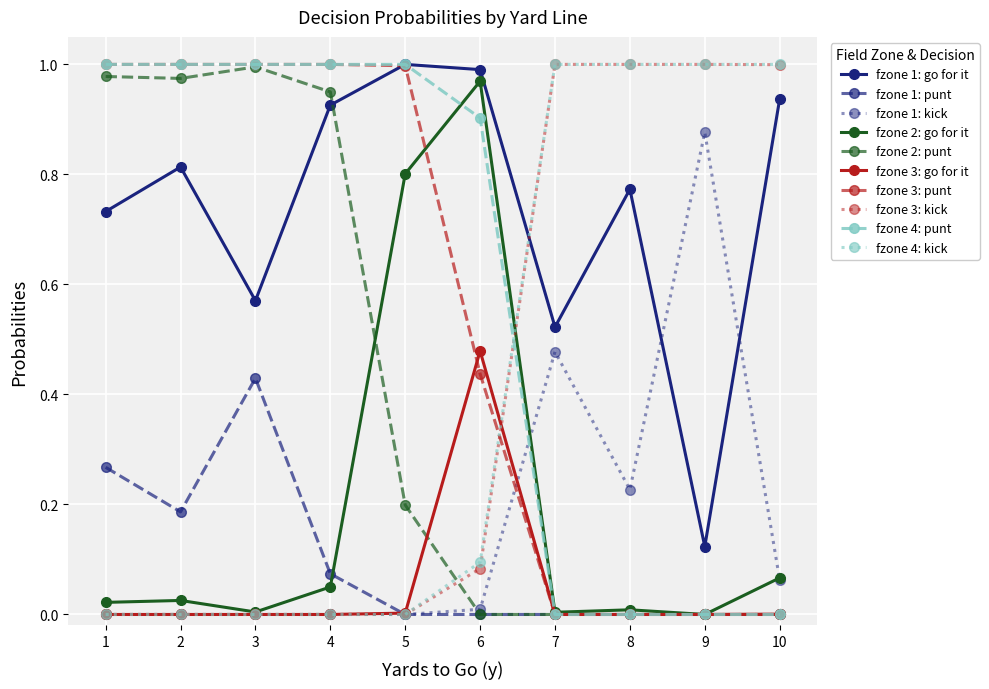

True or false: fzone 3: punt and fzone 3: kick cross at least once.

True